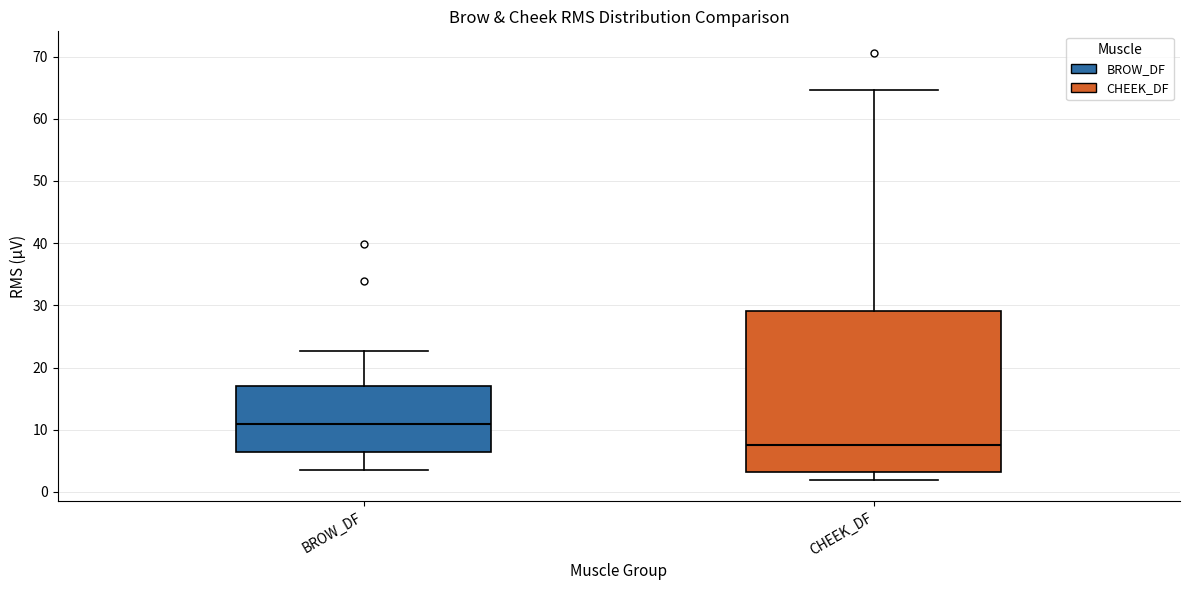

Which box is the tallest, from its lower edge to its upper edge?

CHEEK_DF